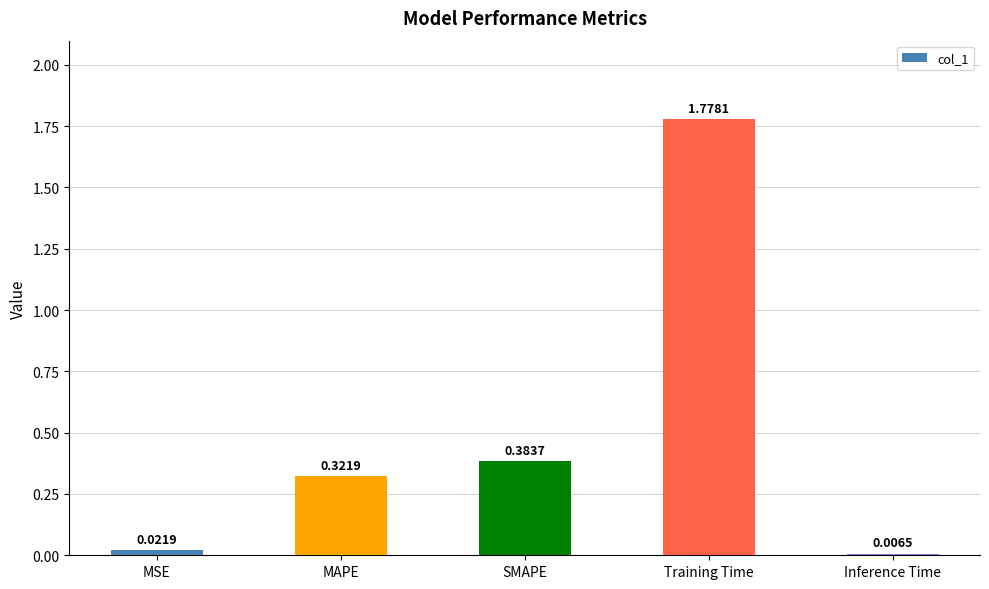

What is the sum of all values?

2.5